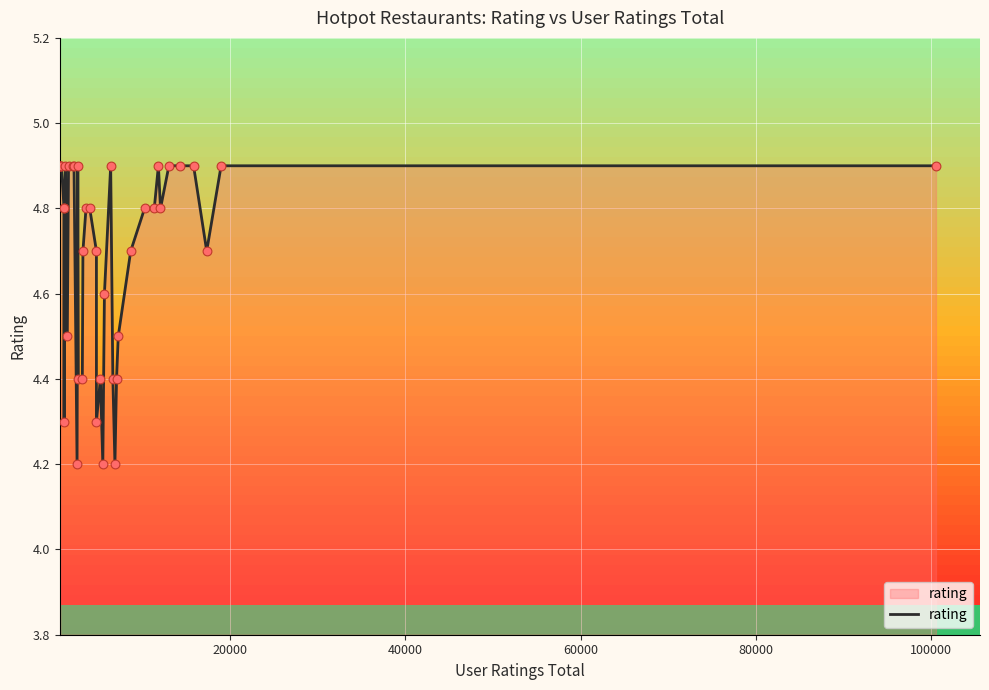

What is the difference between the maximum and minimum values?

0.7